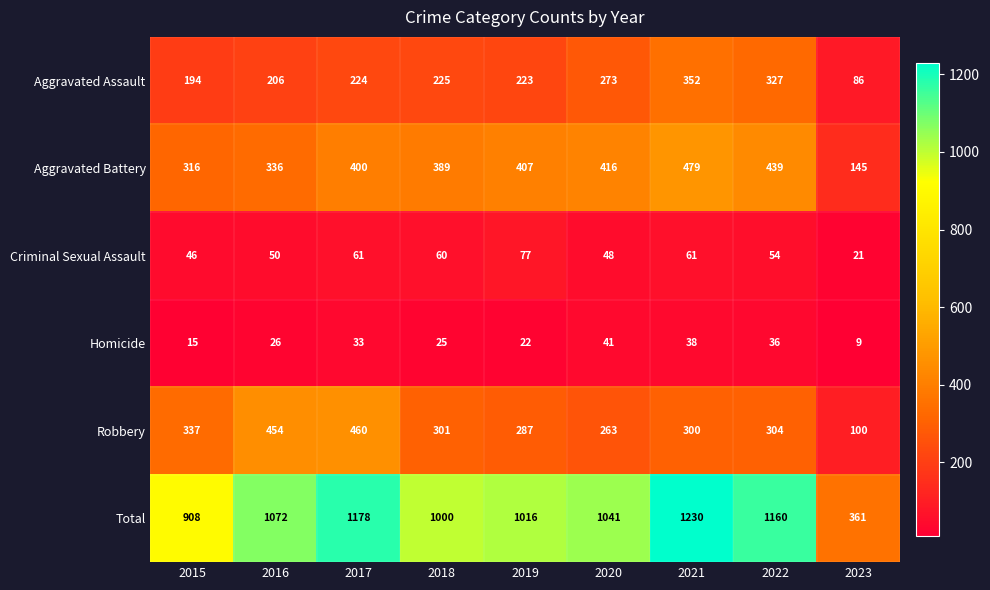

What is the difference between the second highest and minimum values in the Robbery series?

354